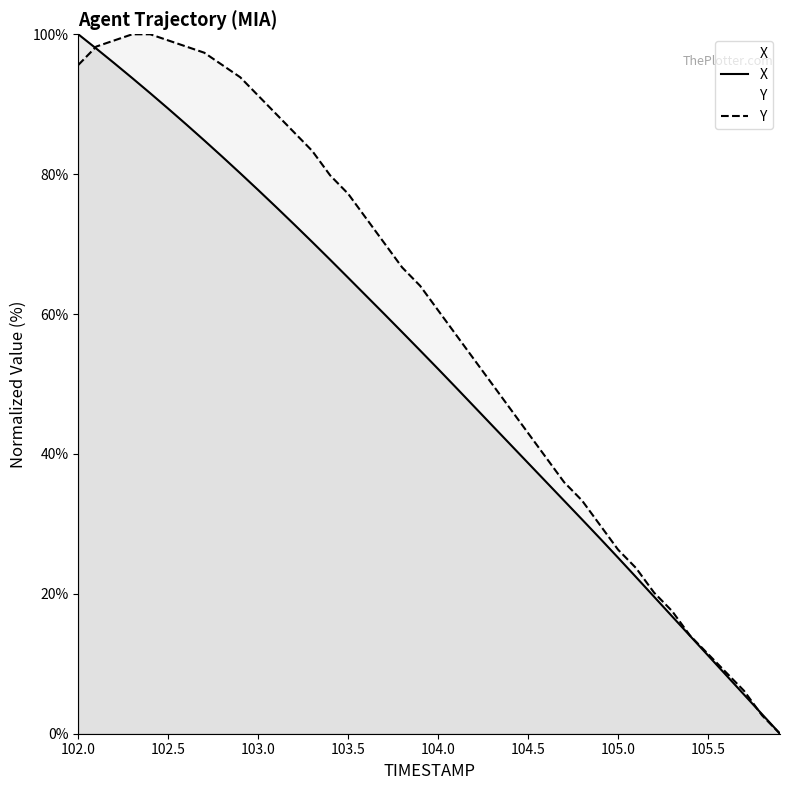

What is the greatest value displayed?

100.0